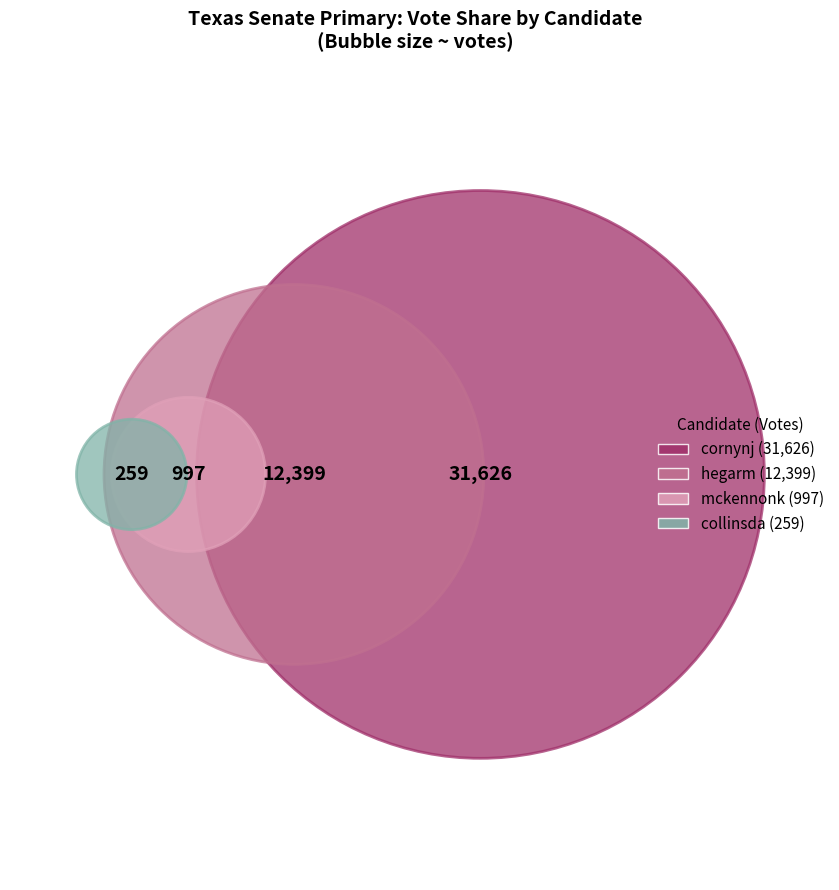

Which slice represents more than half of the pie?

cornynj